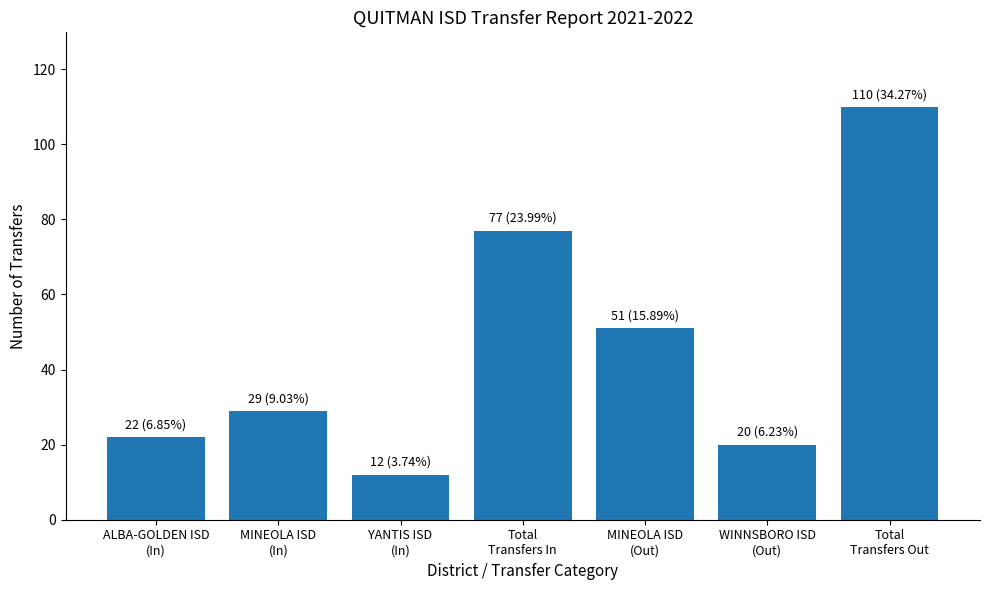

What is the label of the 7th bar from the right?

ALBA-GOLDEN ISD
(In)